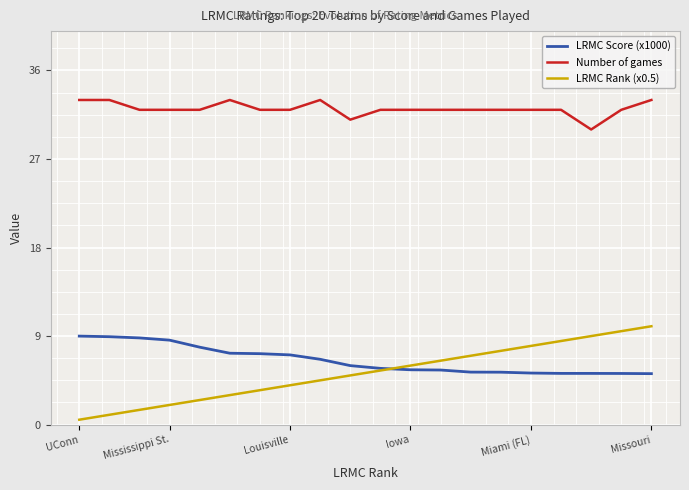

Which series has the largest total across all categories?

Number of games